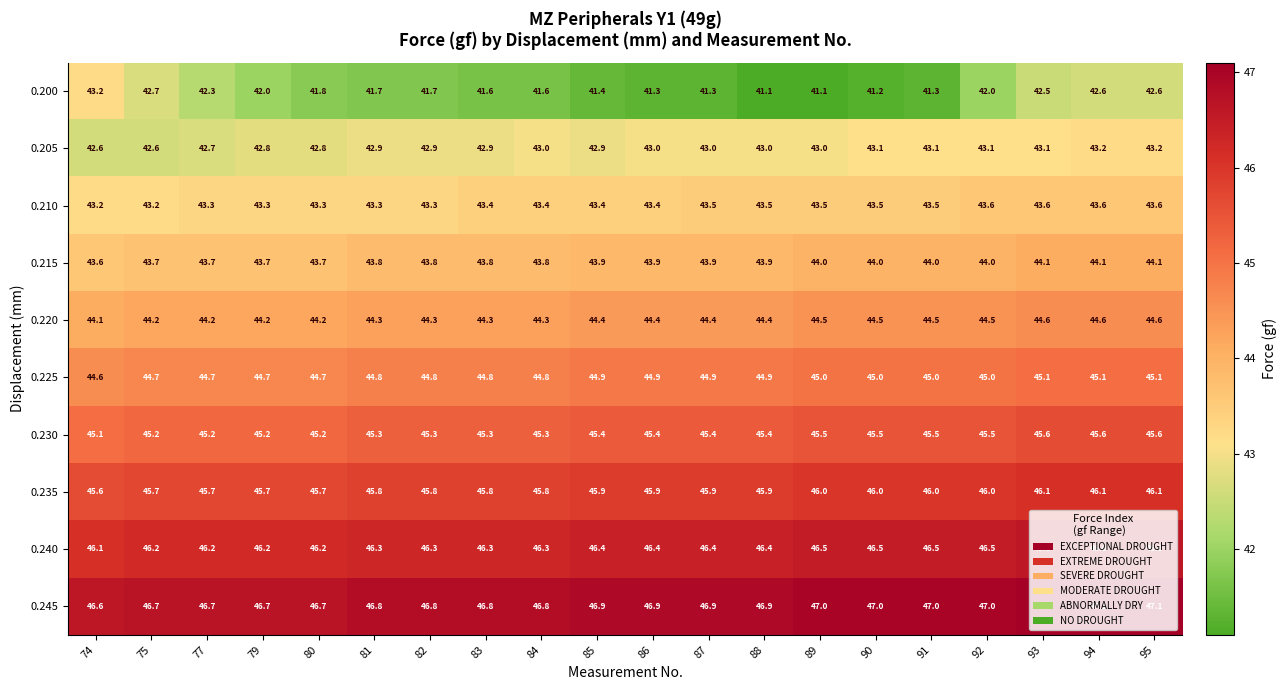

Which series has the largest total across all categories?

0.245